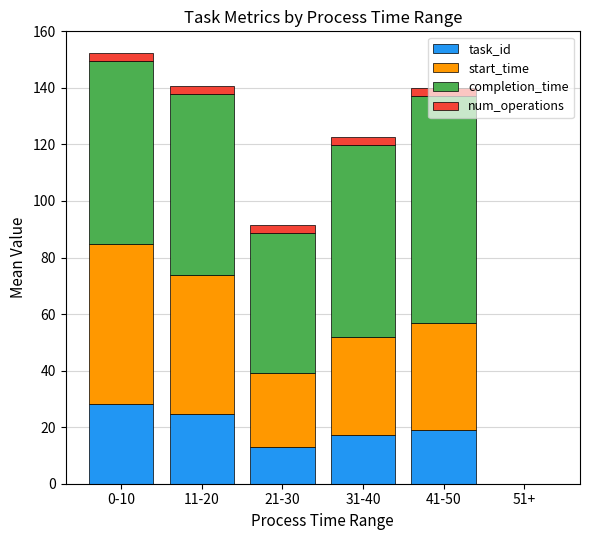

What is the maximum value for task_id?

28.2